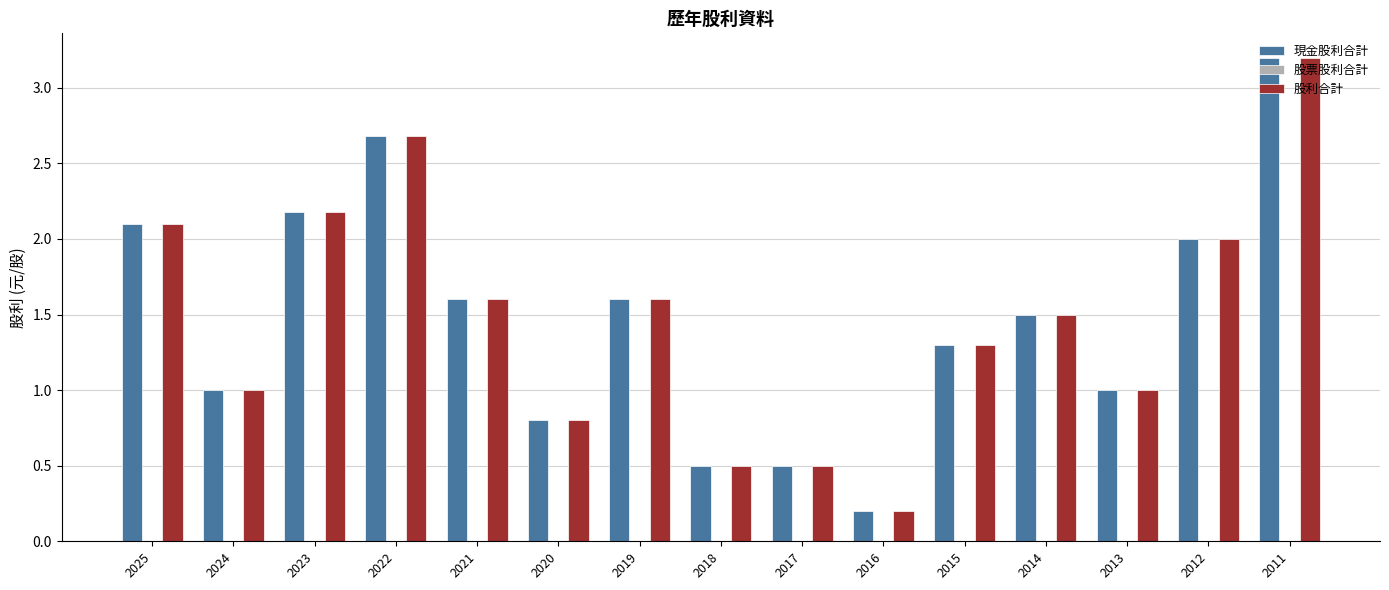

At which category is the sum across all series the highest?

2011